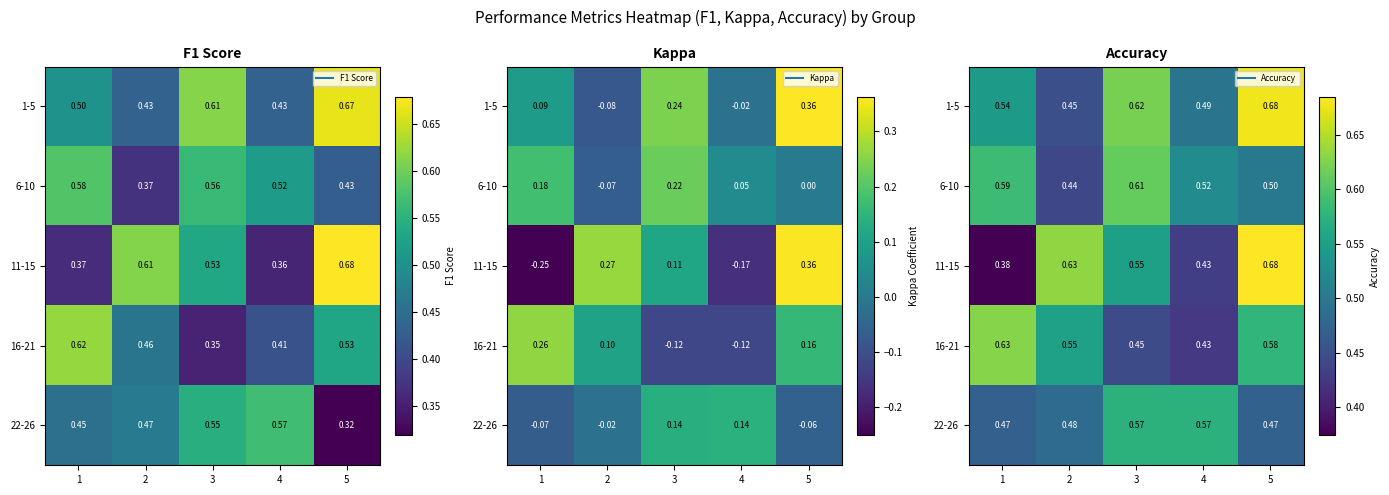

How many 22-26 values are between 0 and 1?

5